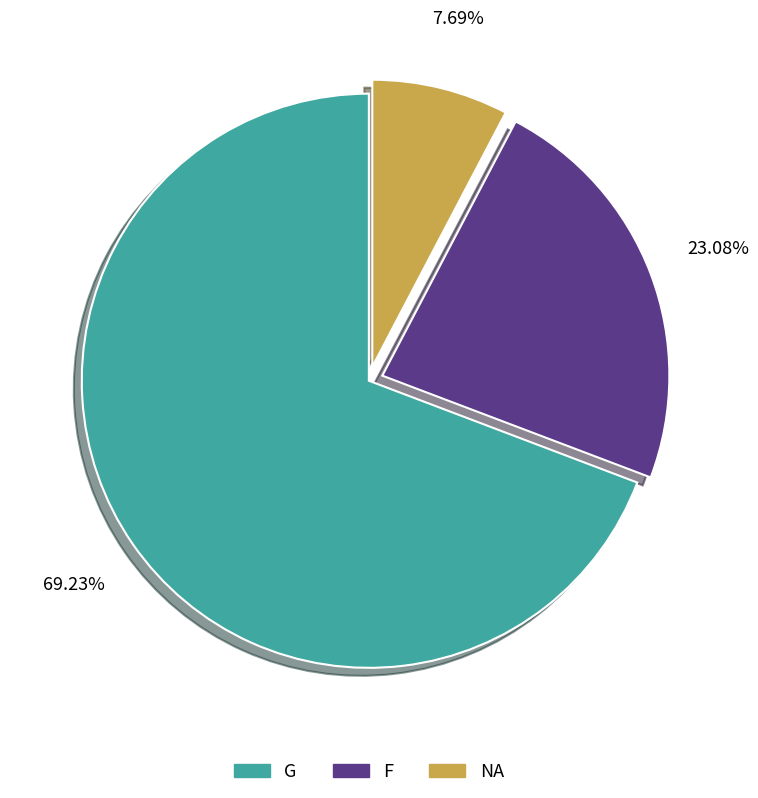

Which category has the biggest portion of the pie?

G